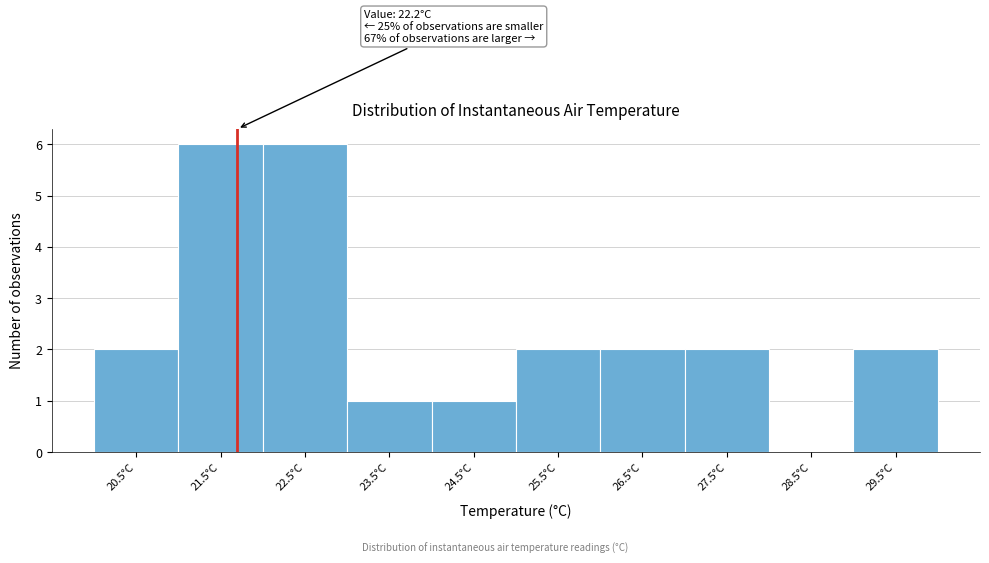

Reading right to left, extract all data points from this chart.

29.5°C=2	28.5°C=0	27.5°C=2	26.5°C=2	25.5°C=2	24.5°C=1	23.5°C=1	22.5°C=6	21.5°C=6	20.5°C=2